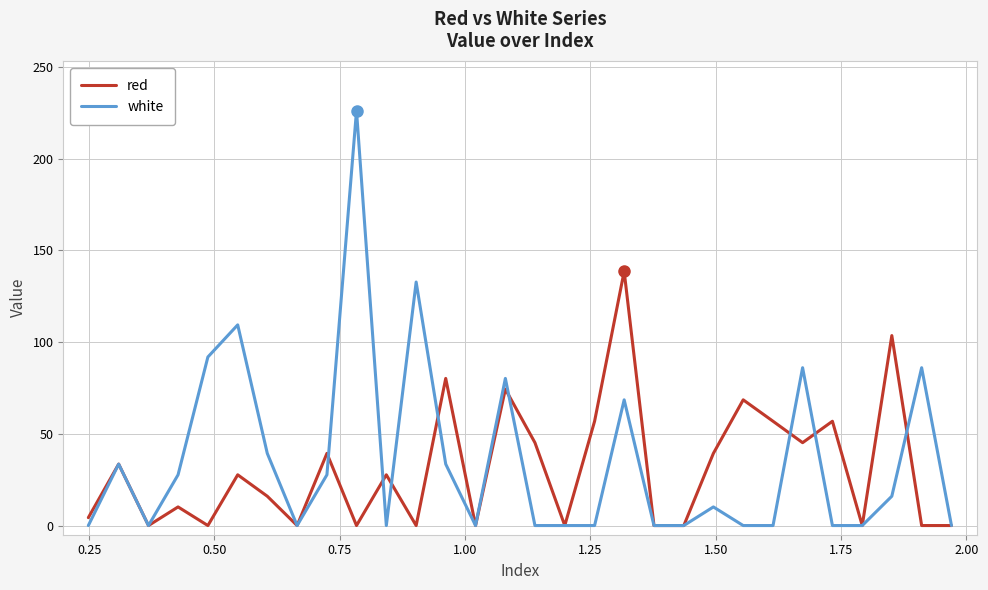

List the series in order of their peak value, lowest first.

red, white